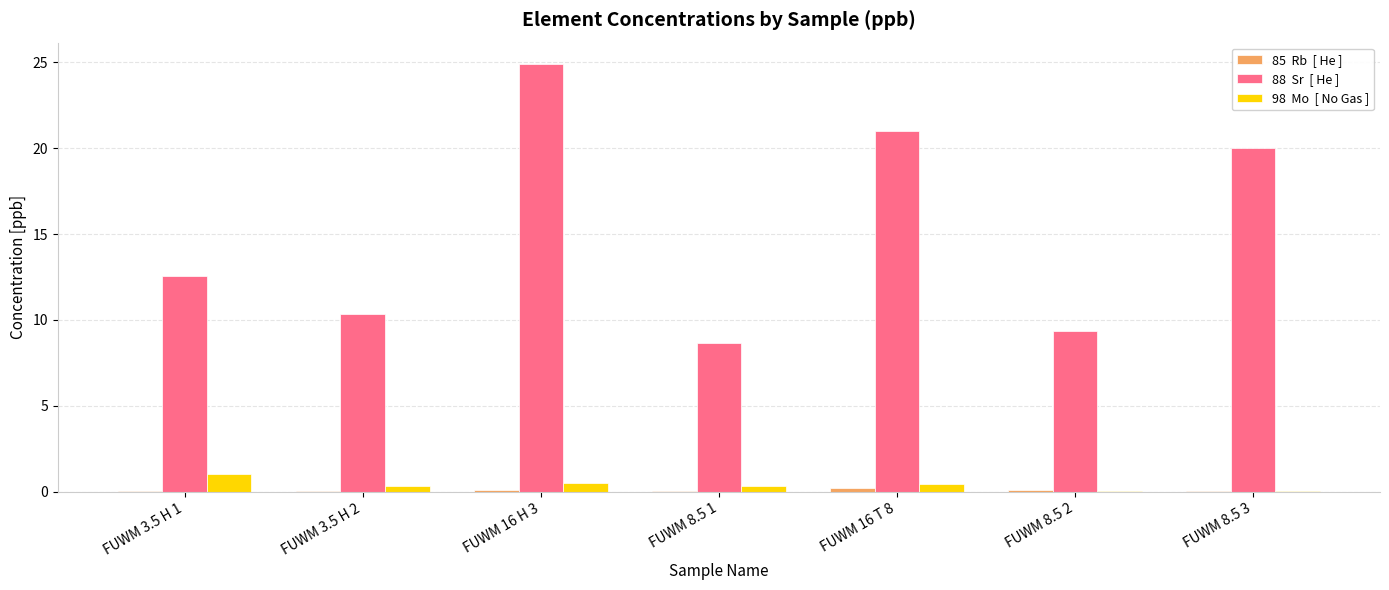

At which category is the sum across all series the highest?

FUWM 16 H 3